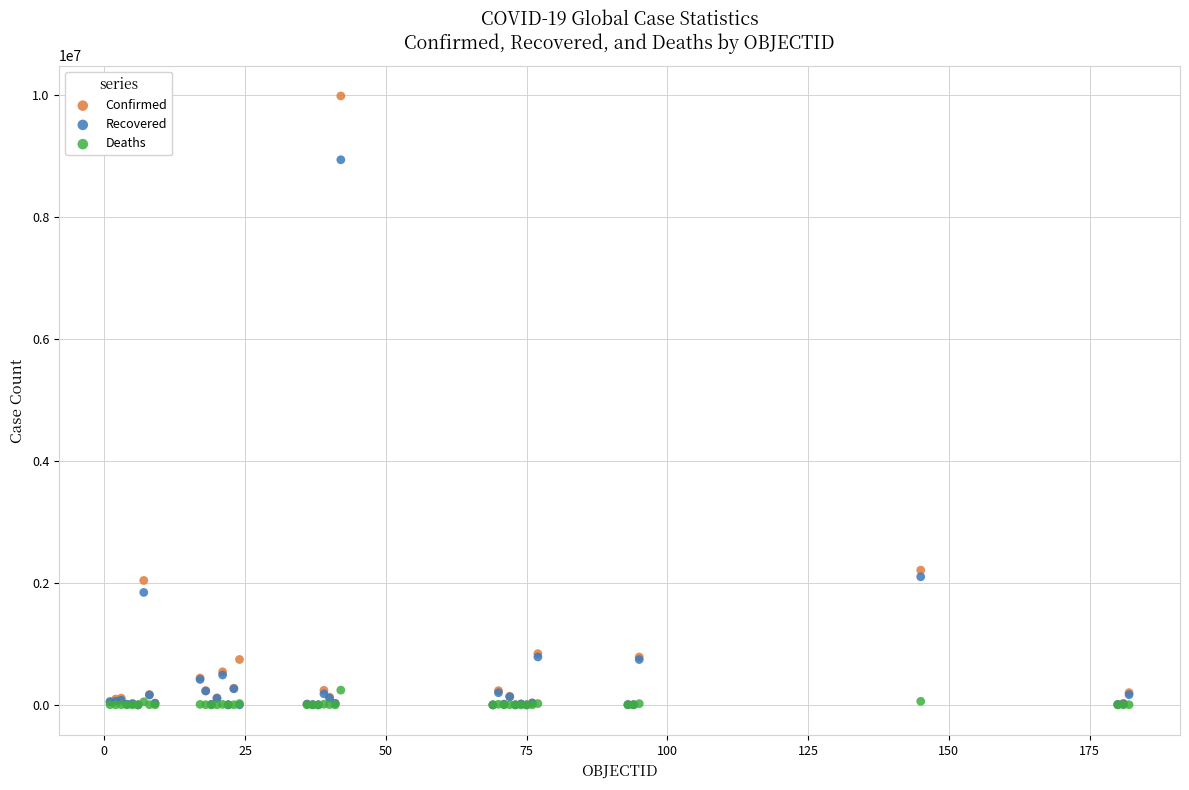

What are all the series names shown in the legend?

Confirmed, Recovered, Deaths